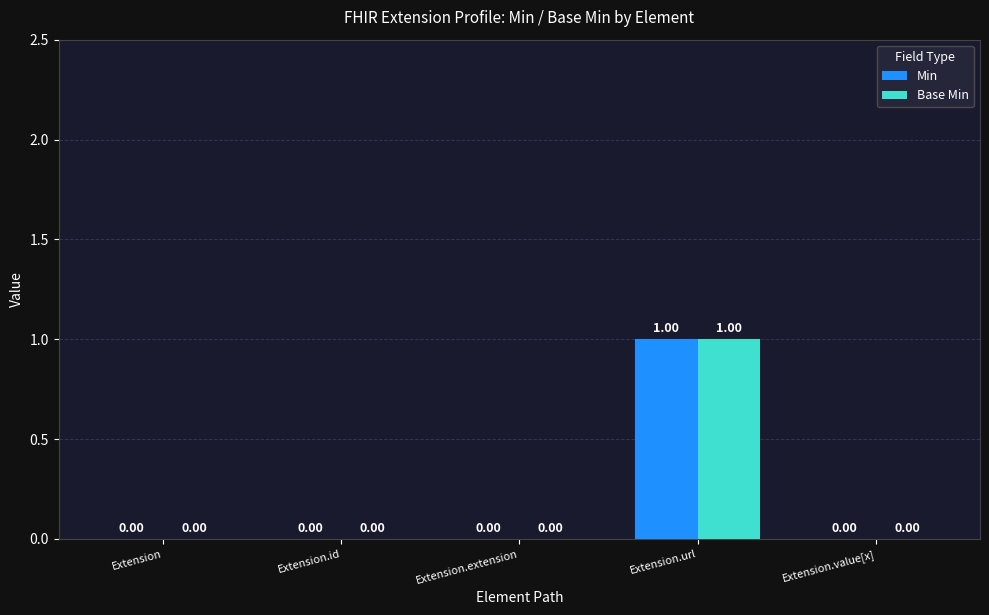

How many Base Min values are between 0 and 1?

5